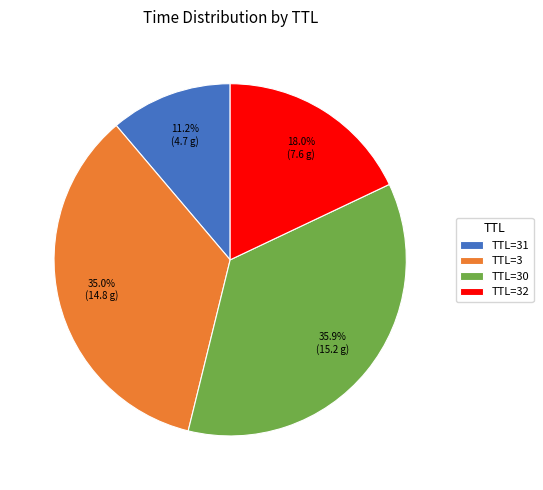

To the nearest percent, what is the average slice percentage?

25%